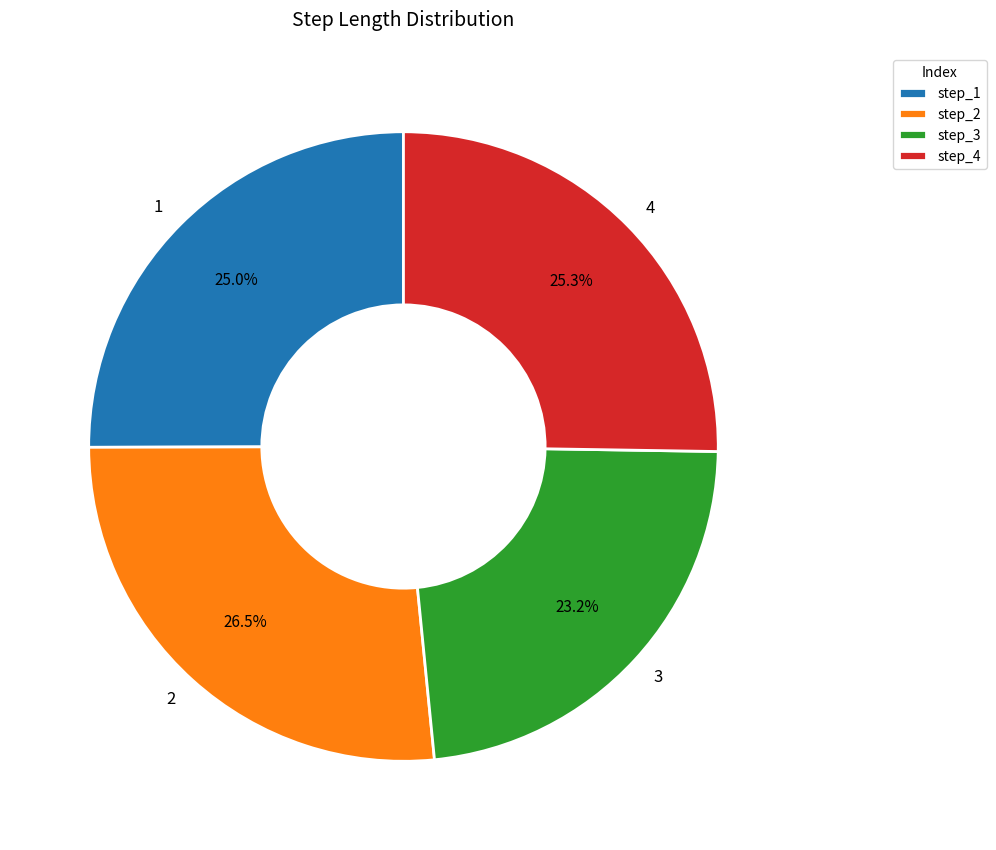

Which category has the smallest portion of the pie?

3